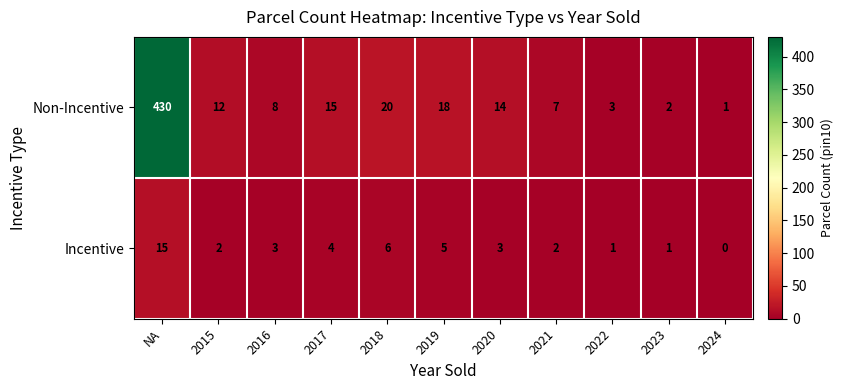

At which label does Incentive first exceed 3?

NA